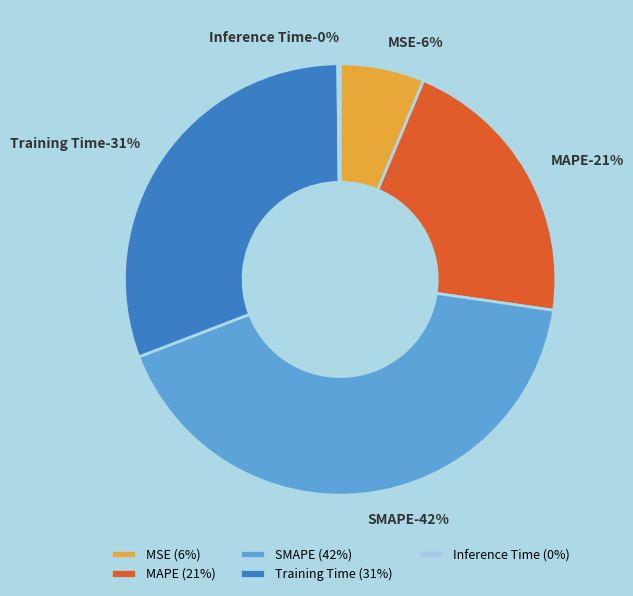

How much of the chart is everything except SMAPE?

58.1%